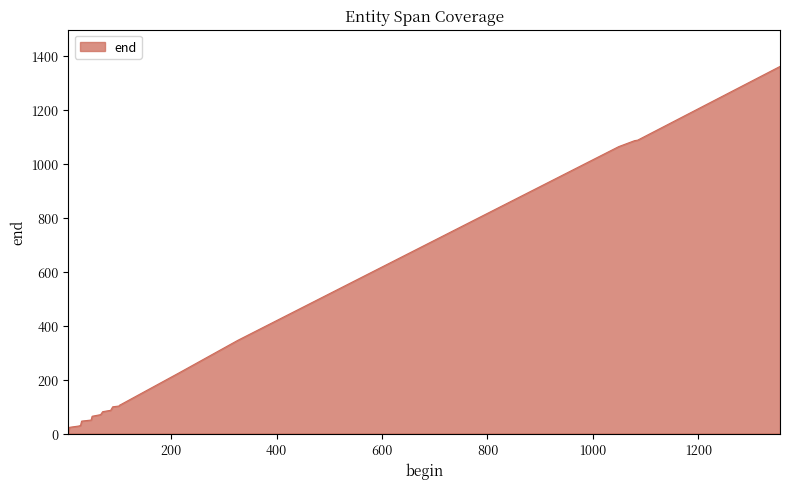

What is the greatest value displayed?

1360